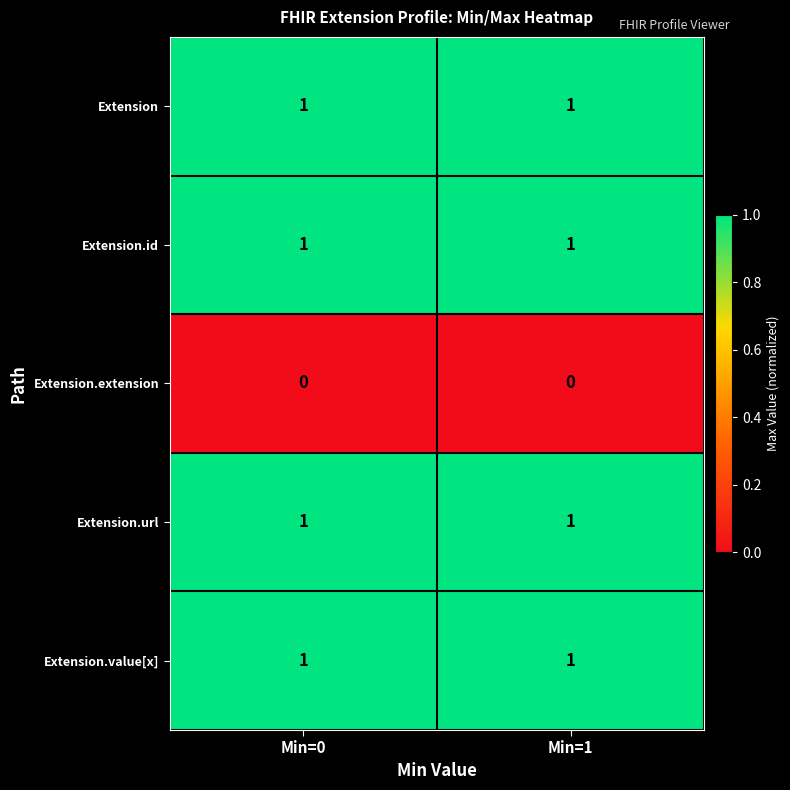

The value of Extension.value[x] at Min=0 is 1. True or false?

True